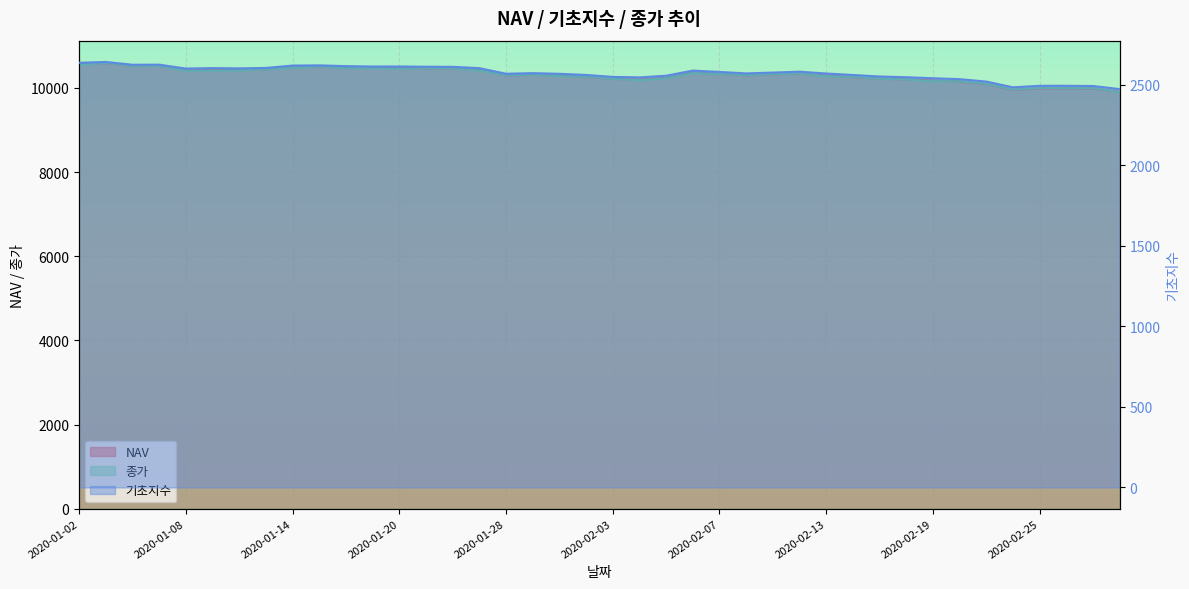

How many data points in NAV are above 10321?

20